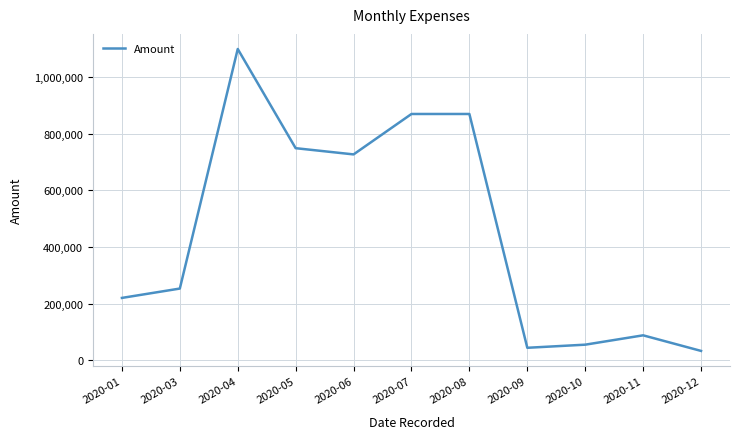

What is the change in value from 2020-01 to 2020-12?

-187000